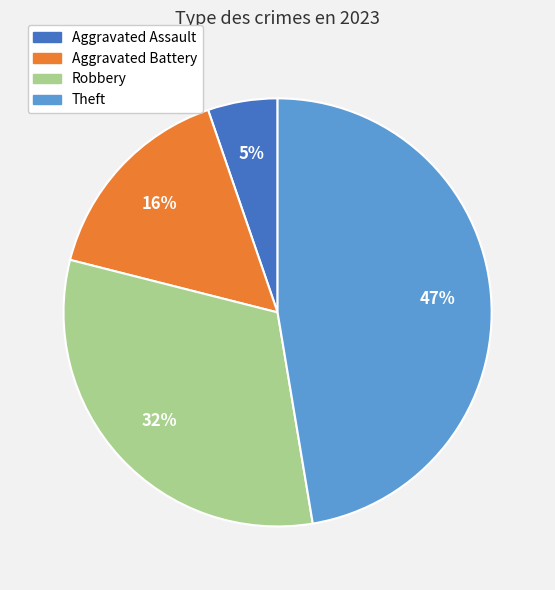

To the nearest percent, what is the difference between the Aggravated Battery and Aggravated Assault slice percentages?

11%